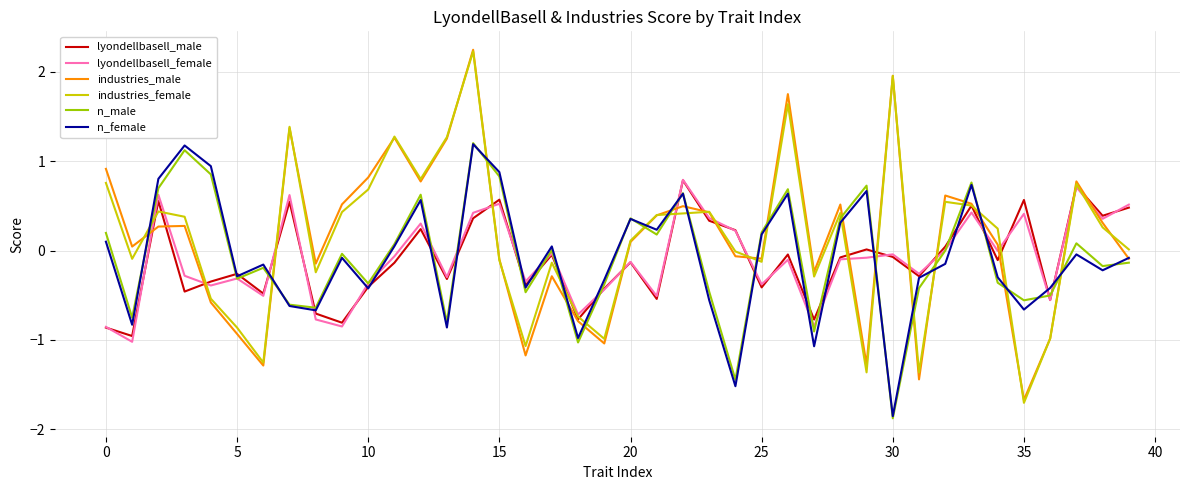

What is the minimum value for lyondellbasell_female?

-1.0